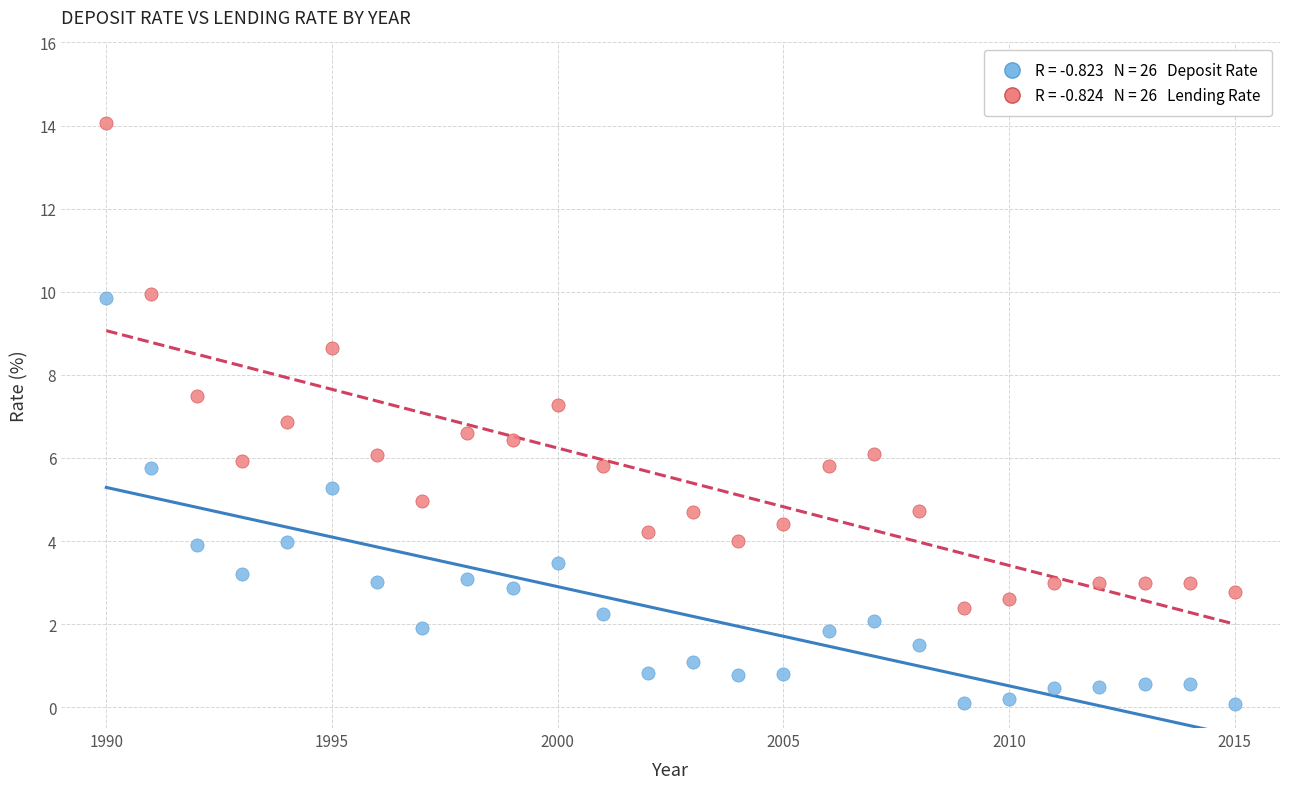

Across all data points, what is the range of X values (max minus min)?

25.0